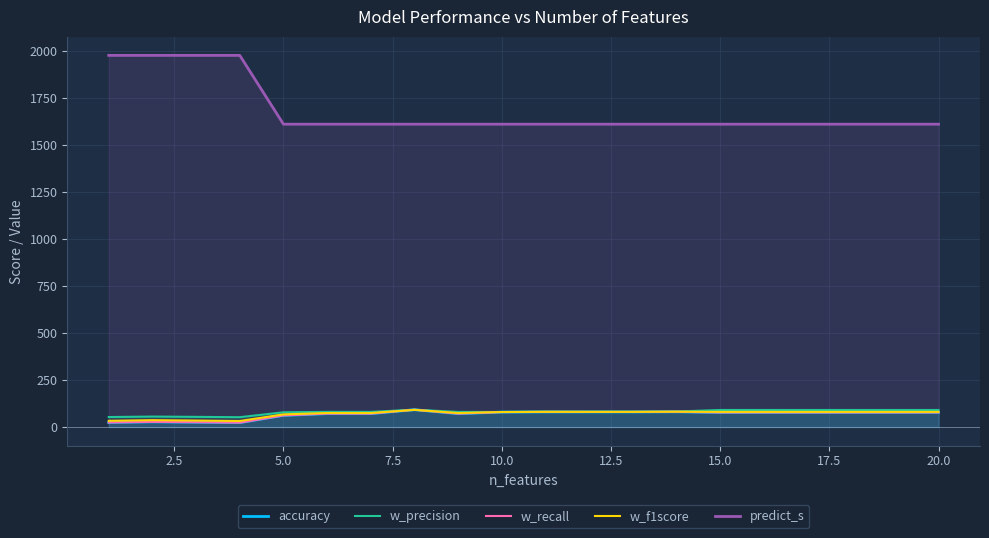

True or false: w_recall and predict_s cross at least once.

False